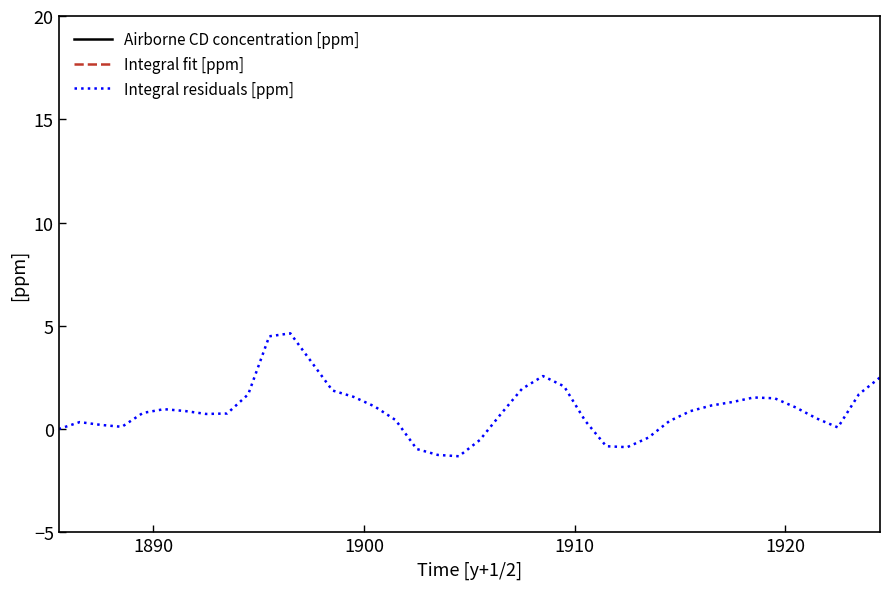

What is the greatest value displayed?

306.1